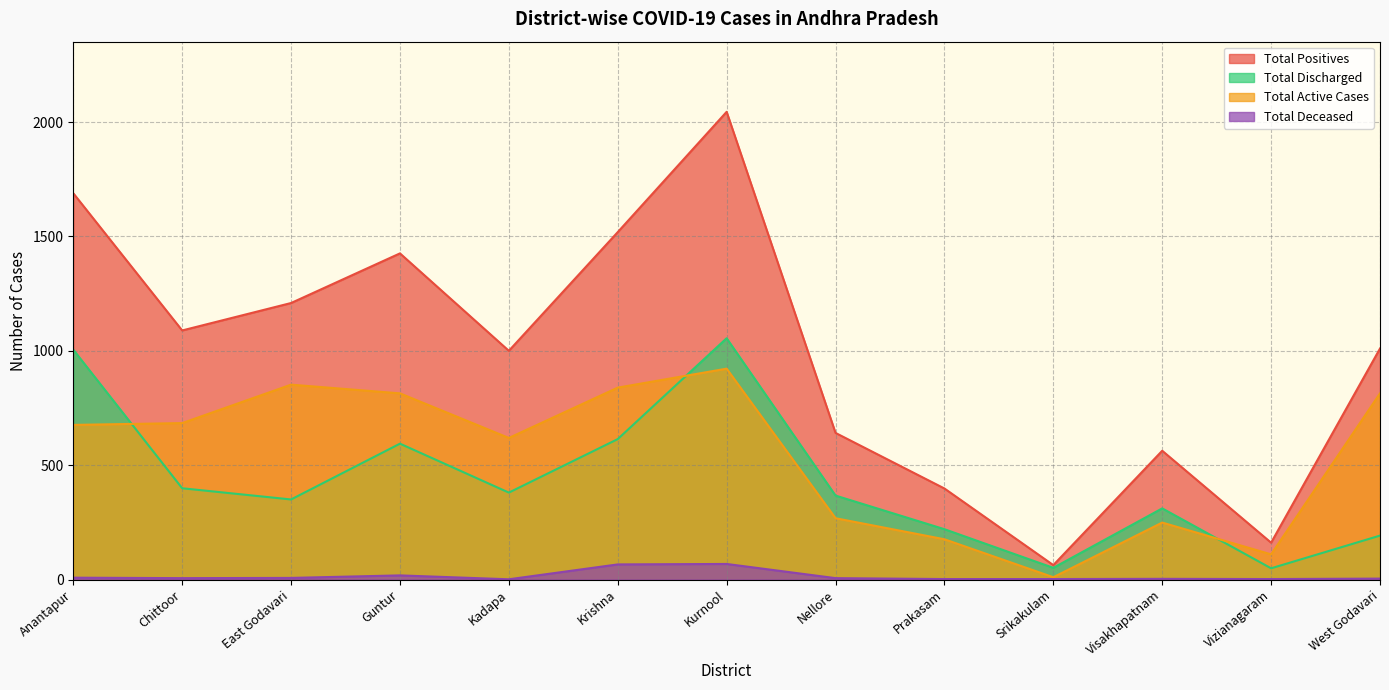

How many interior local valleys does the Total Positives series have?

4